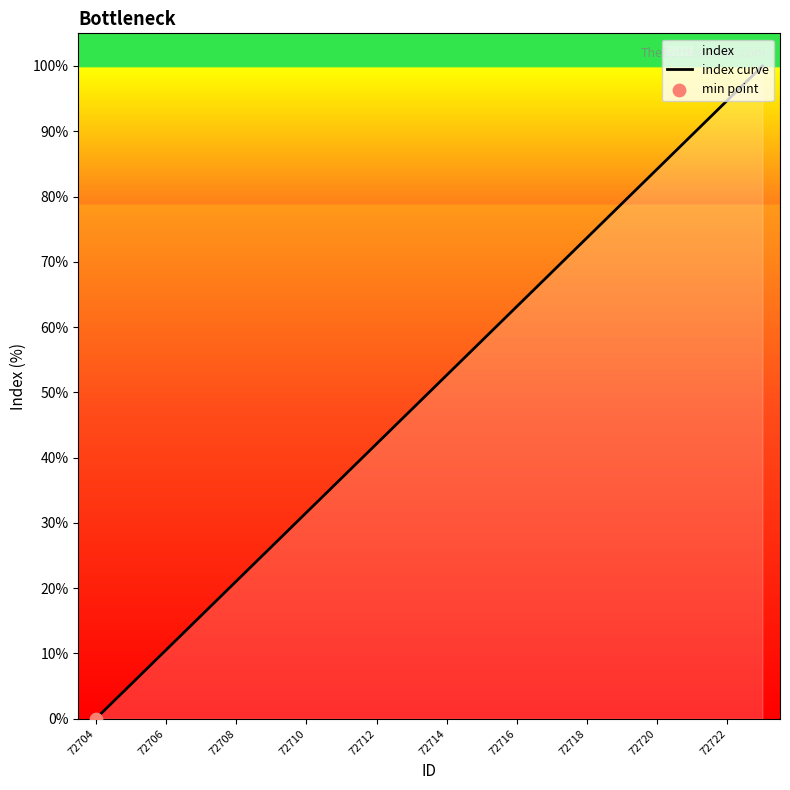

What is the change in value from 72706 to 72718?

+63.2